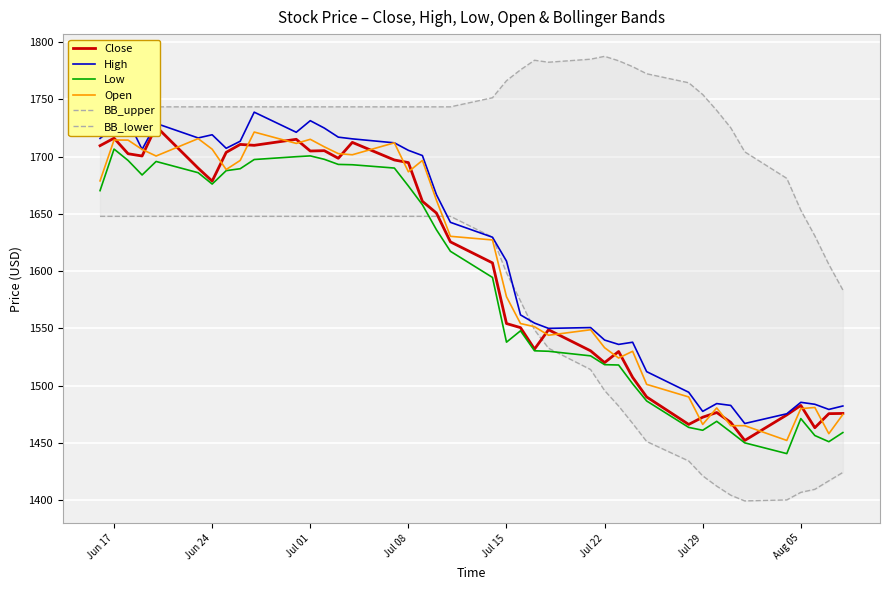

At which label is High closest to 1602?

Jul 15